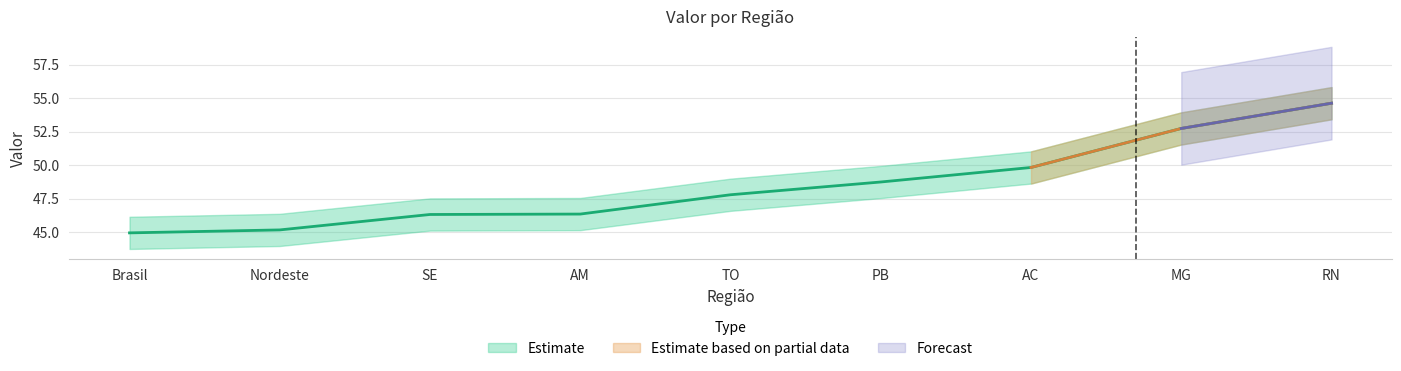

At which category does the chart reach its minimum across all series?

Brasil